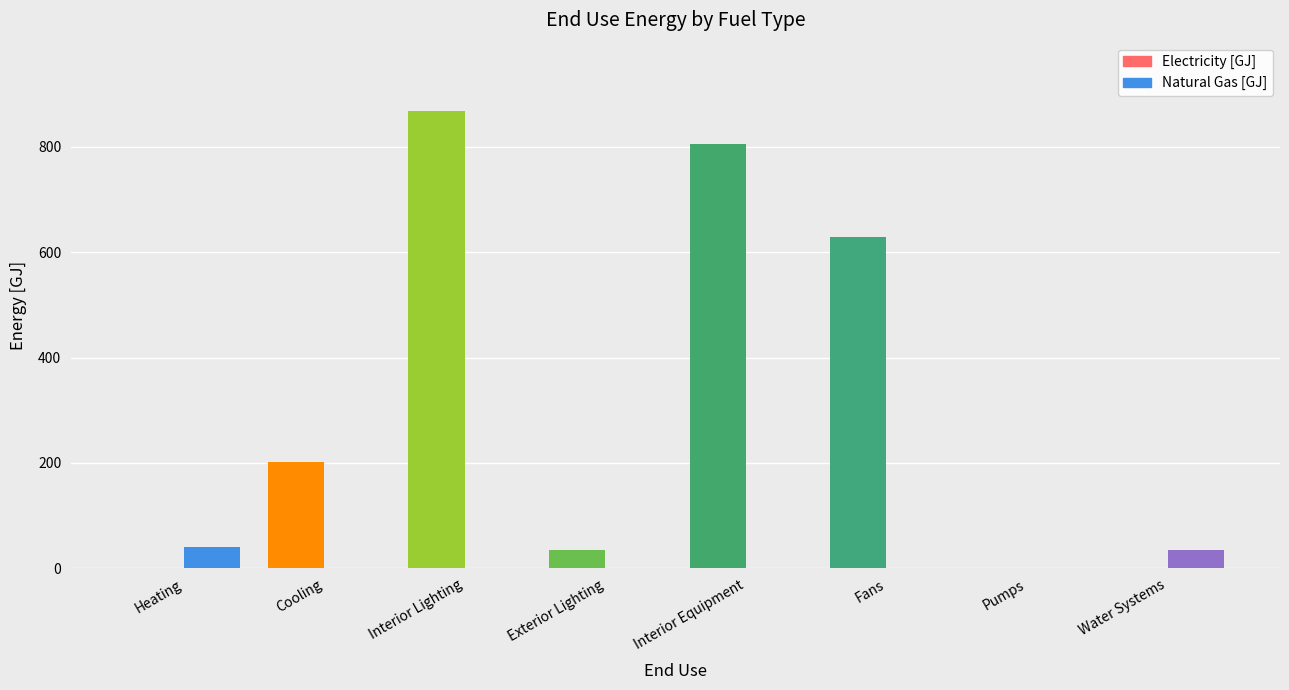

Which category has the highest value across all series?

Interior Lighting